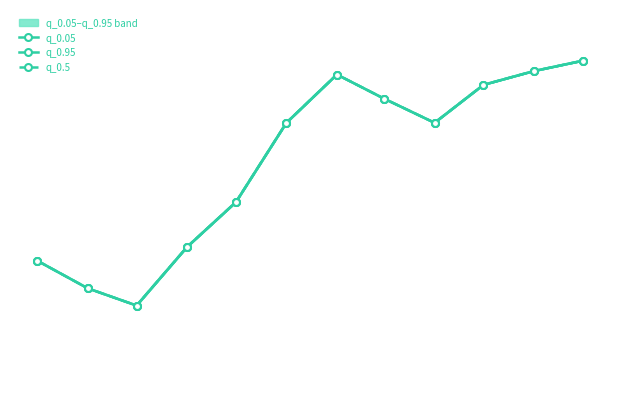

What is the lowest value of the q_0.95 series?

181.5